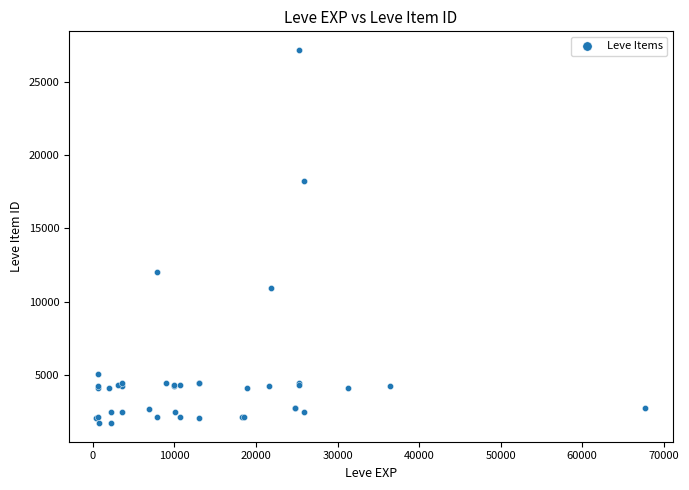

What Y value in the scatter plot is closest to 14448?

12018